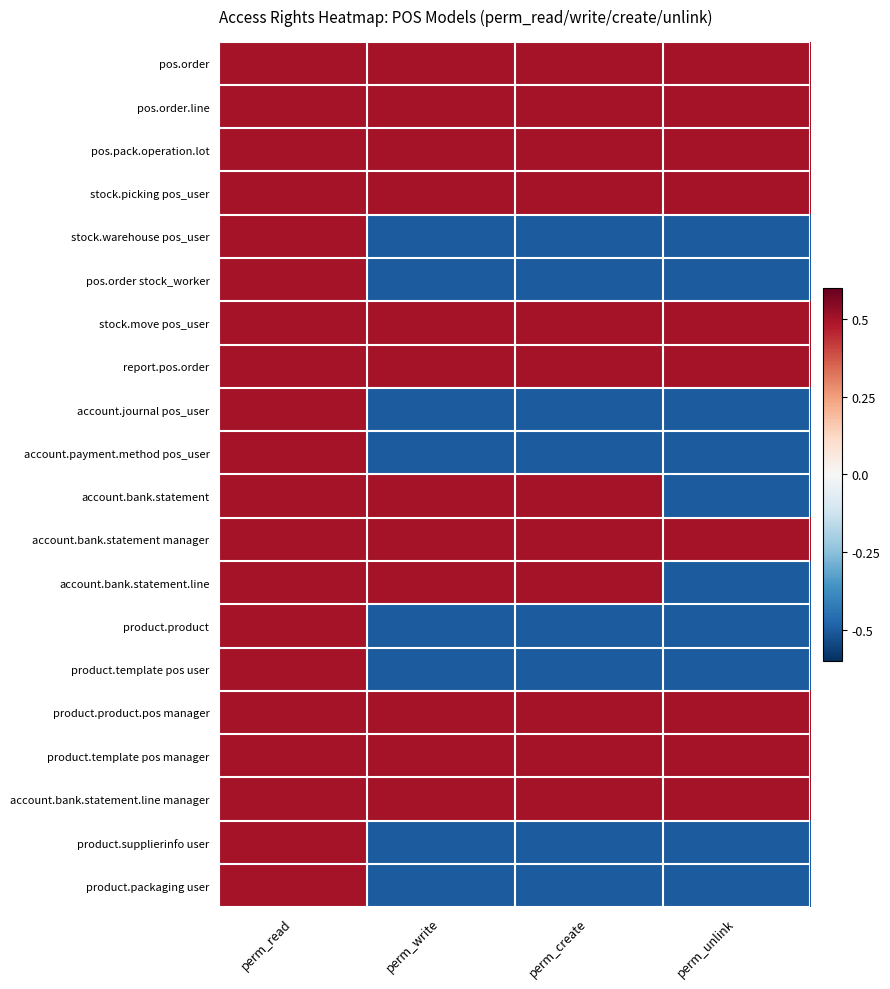

What is the greatest value displayed?

0.5